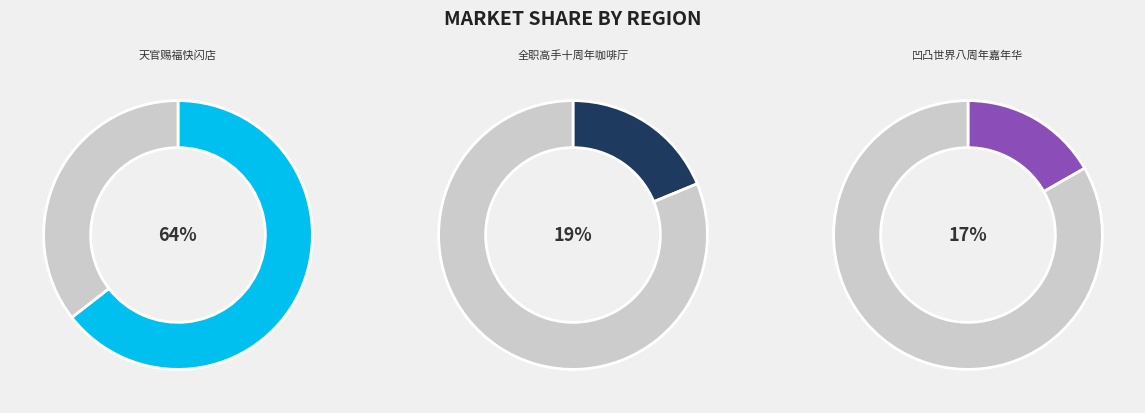

What portion of the pie excludes 广州·全职高手×HAPPY ZOO 全职高手 十周年咖啡厅?

81.2%